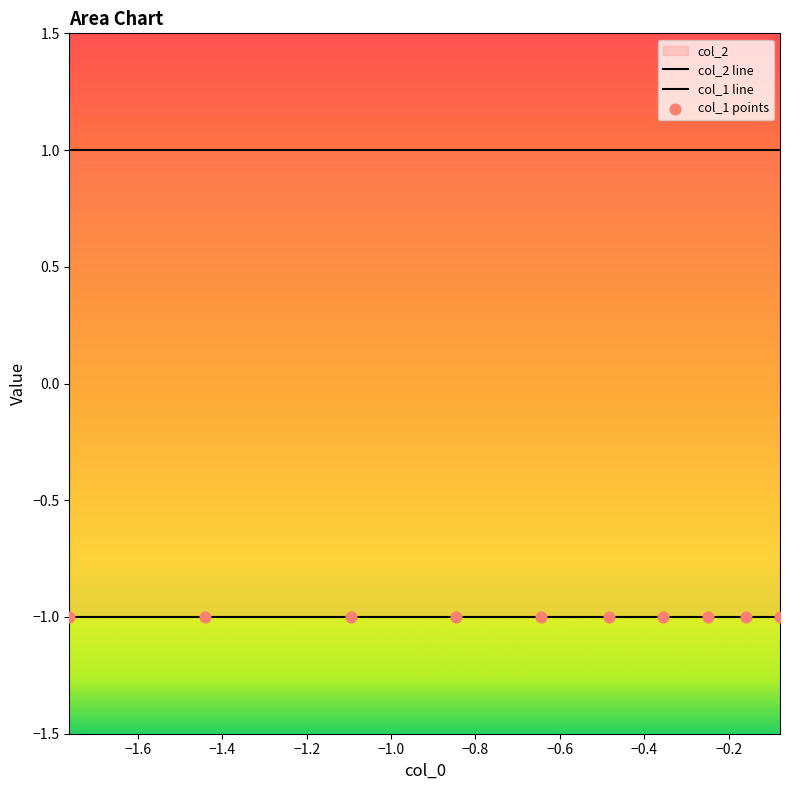

Which series contains the lowest Y value?

col_1 line